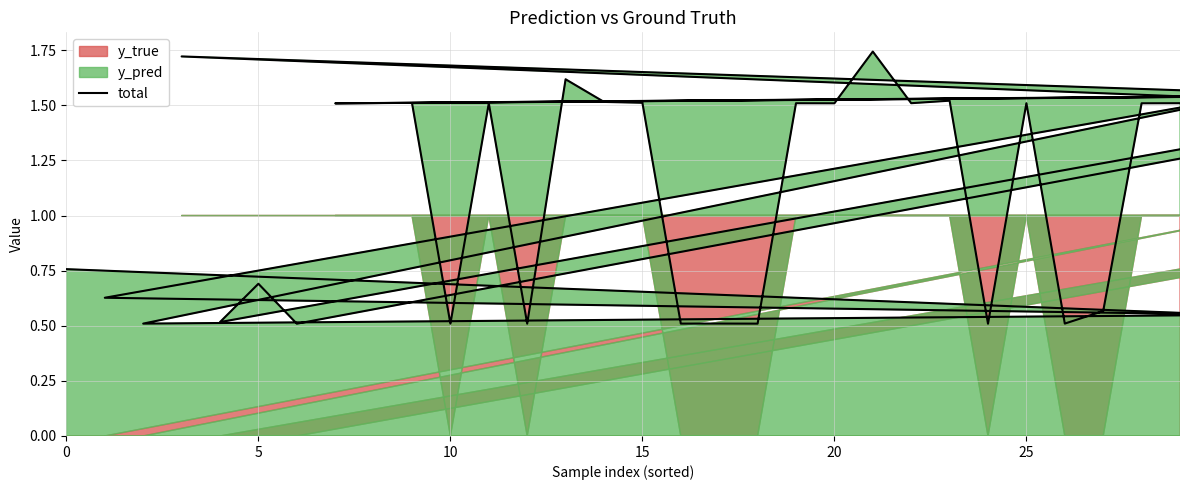

Reading left to right, transcribe all the data shown in this chart.

0.8	0.6	0.6	1.6	0.5	0.6	1.5	1.7	1.5	1.6	0.6	1.6	0.5	0.7	0.5	1.6	1.5	1.5	1.6	1.5	0.5	1.5	0.5	1.6	1.5	1.5	0.5	0.5	0.5	1.5	1.5	1.7	1.5	1.5	0.5	1.5	0.5	0.6	1.5	1.5